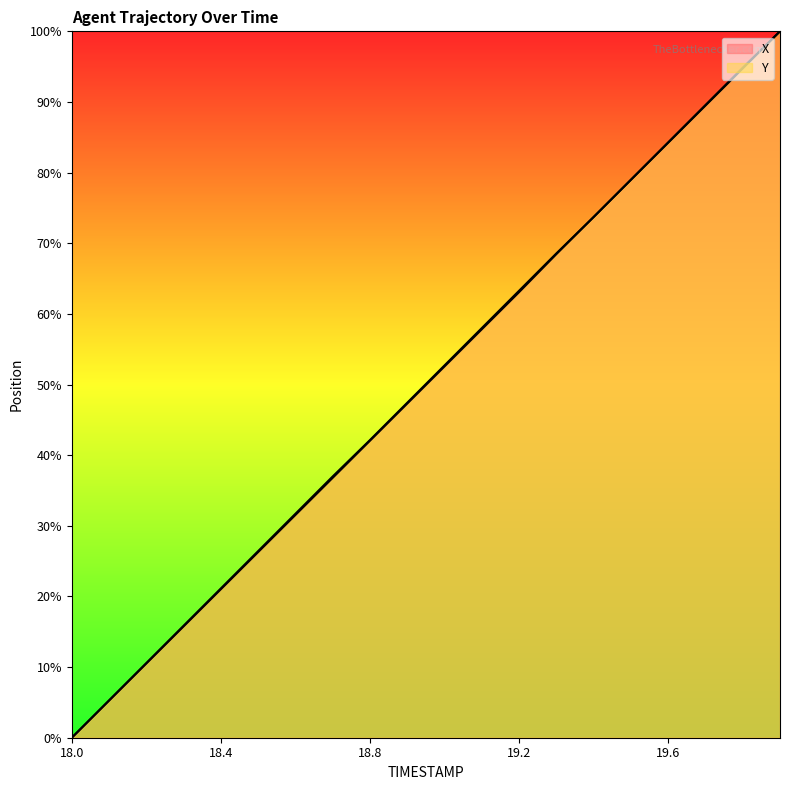

What is the label of the 17th point from the left?

19.6